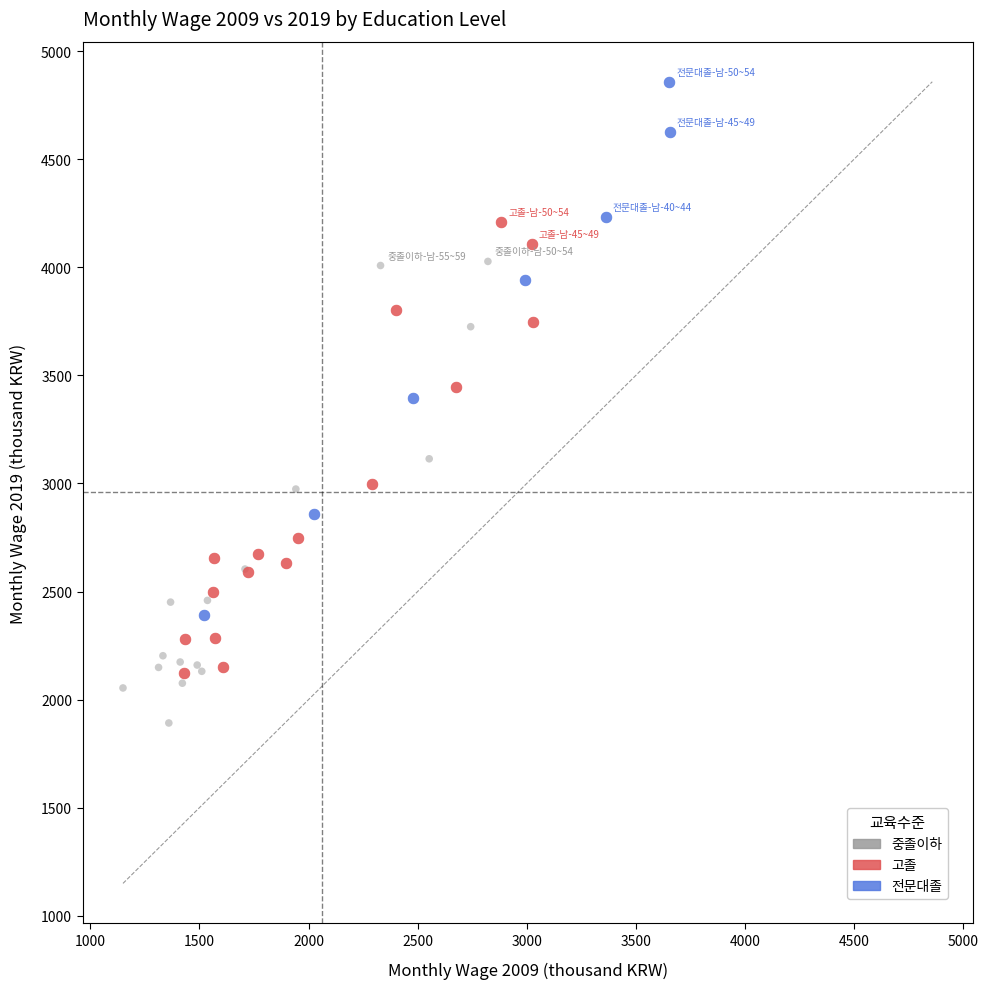

Which series reaches the maximum Y coordinate?

전문대졸